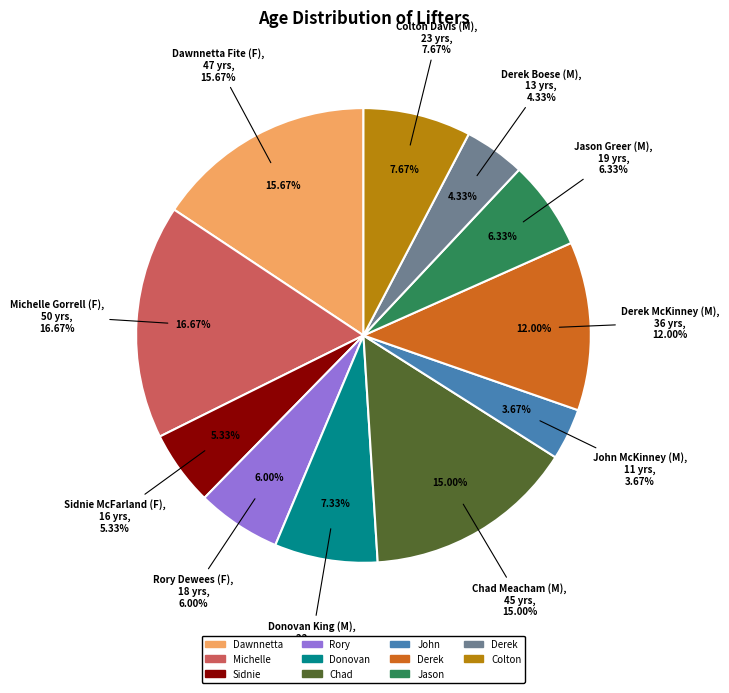

Does Dawnnetta Fite (F) represent more than half of the total?

No